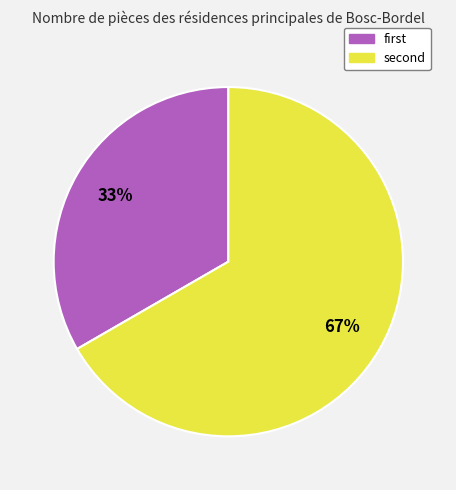

Count the number of slices in the pie.

2